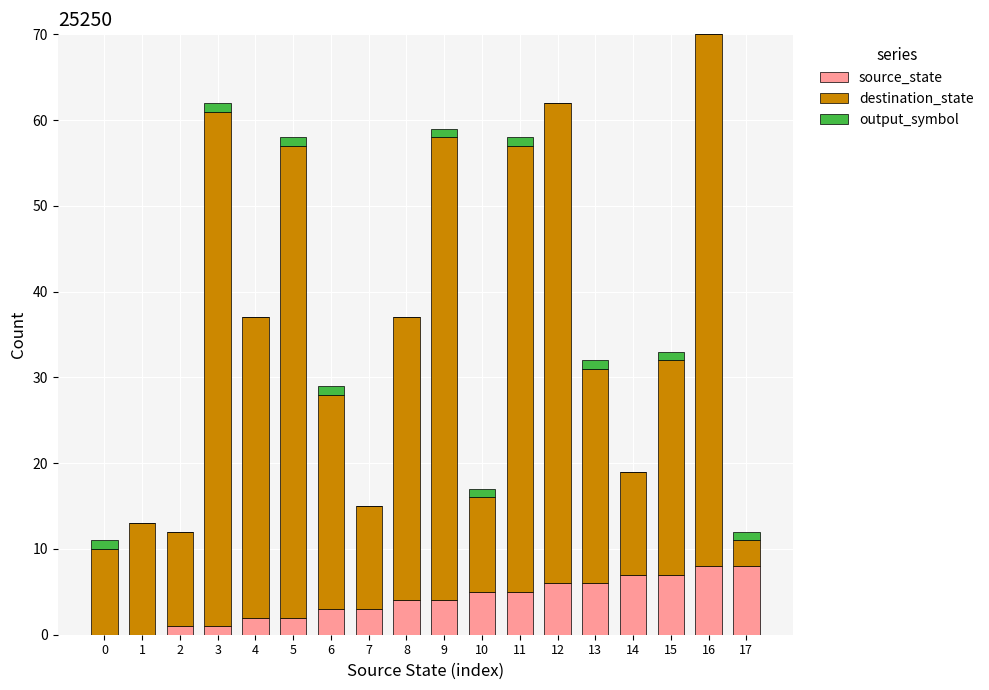

How many categories are shown in the chart?

18